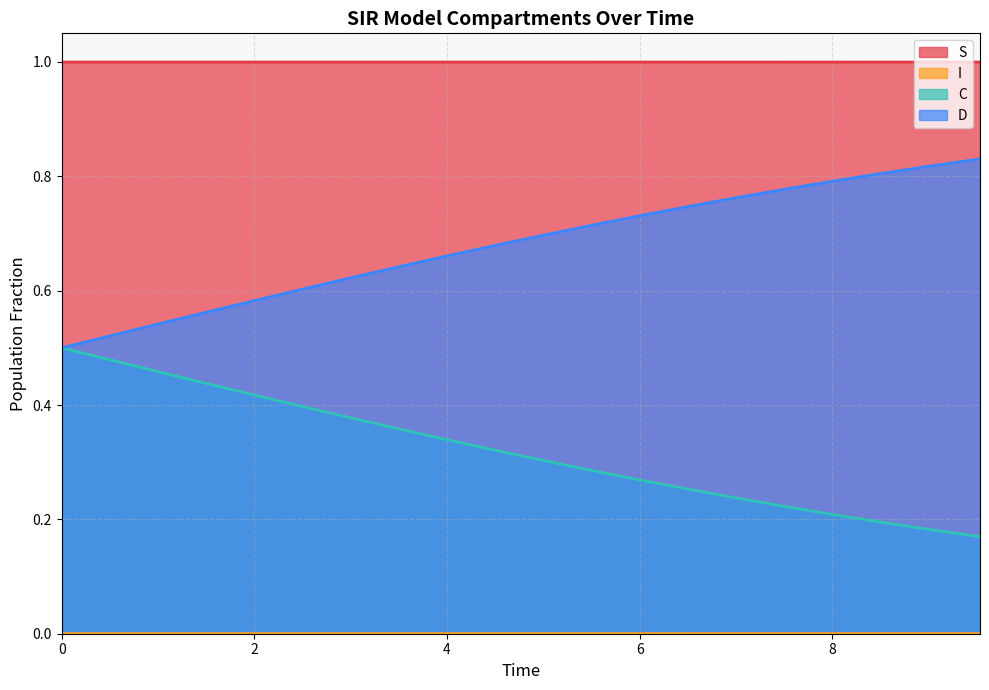

Which series has the largest total across all categories?

S